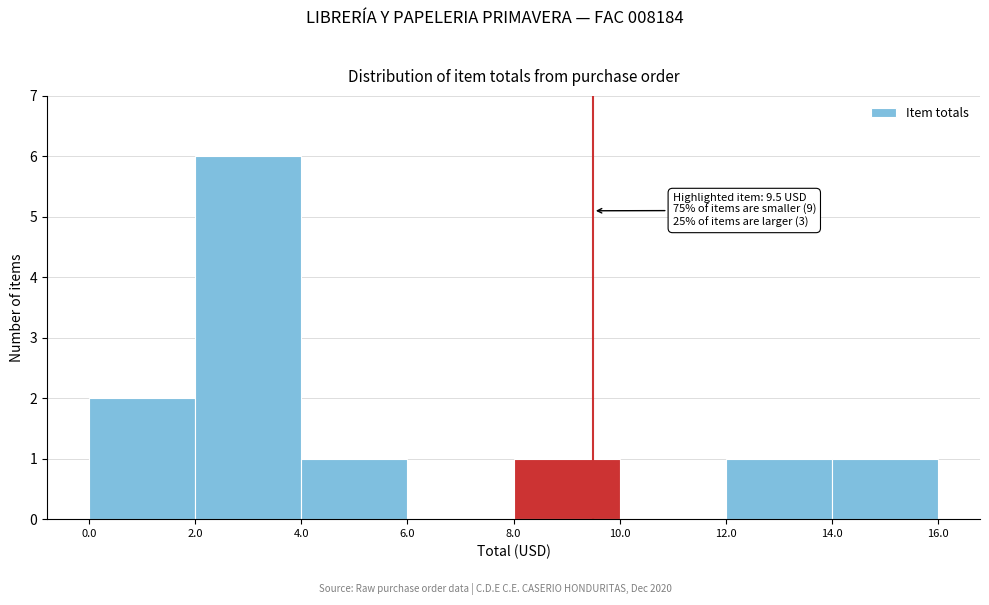

Which range on the x-axis has the tallest bar?

2.0 to 4.0